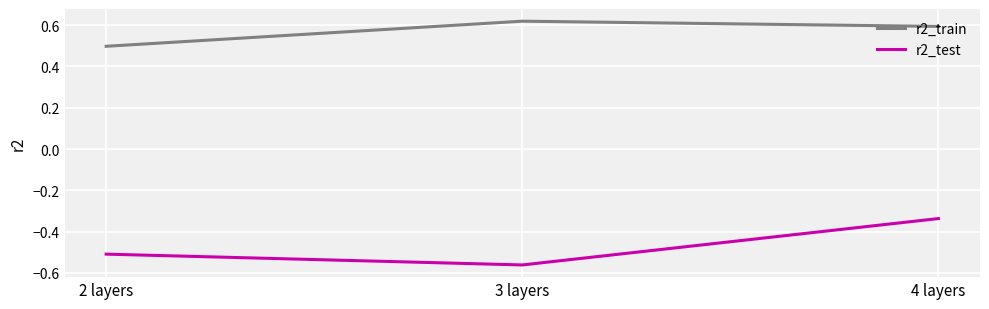

What are all the series names shown in the legend?

r2_train, r2_test